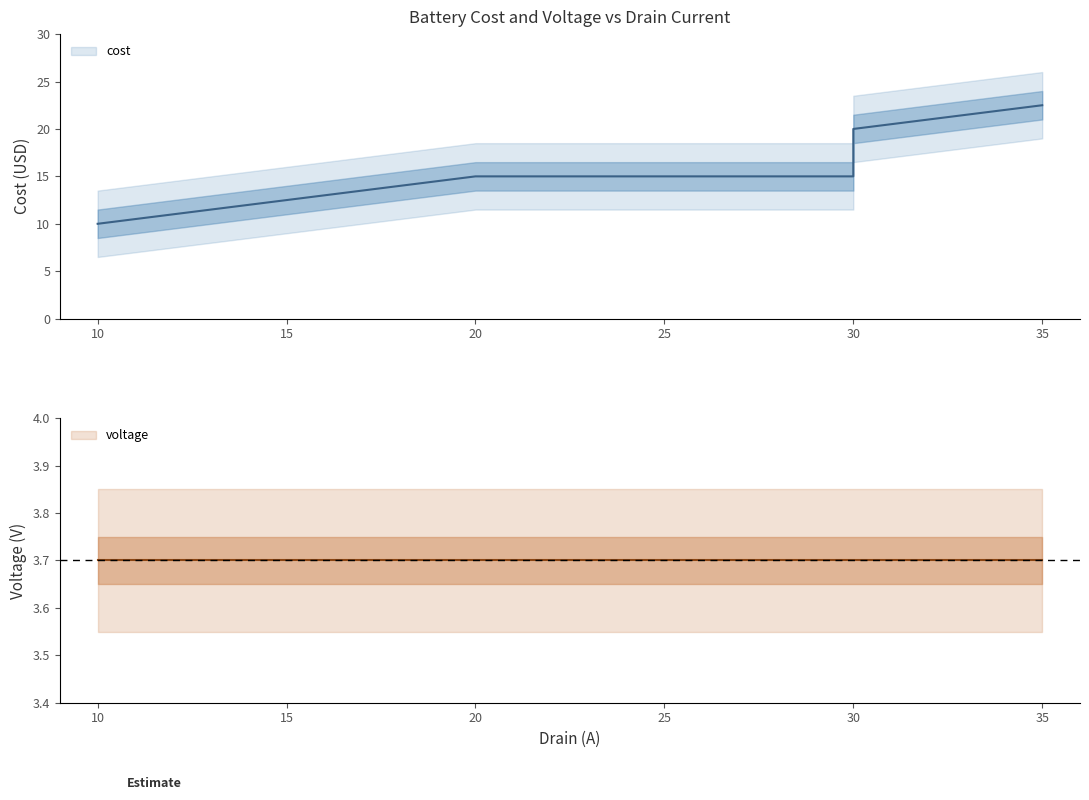

Which has a higher value, 35 or 20?

35